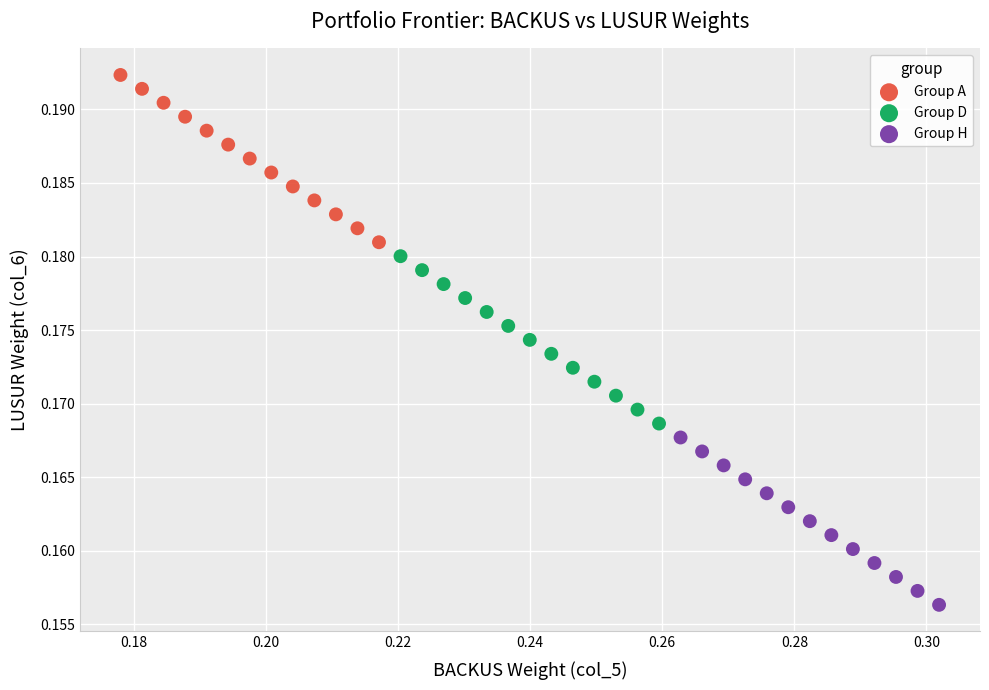

Which series reaches the maximum Y coordinate?

Group A